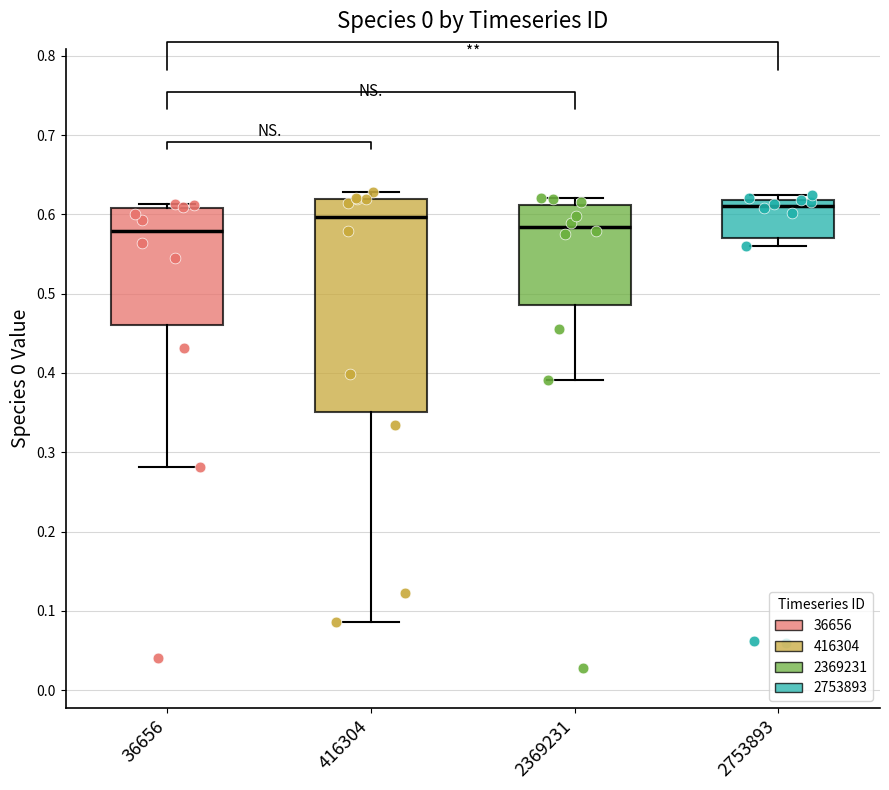

Where is the lower edge of the box at x = 2369231 on the y-axis? The values are not printed on the chart, so give them approximately, as read against the axis.

0.49